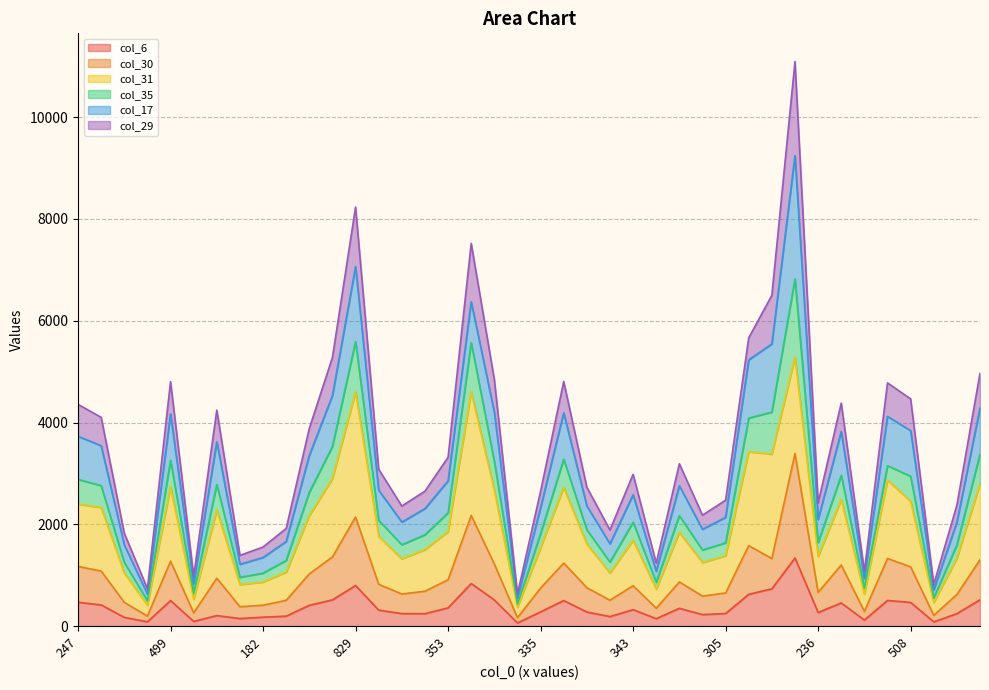

True or false: col_35 and col_6 intersect in this chart.

False